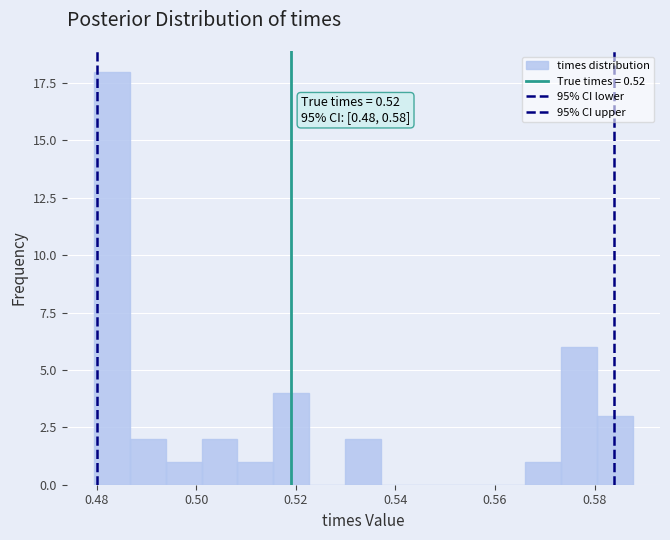

Around what value on the x-axis is the tallest bar? Give the approximate position of its centre, as read against the axis.

0.482